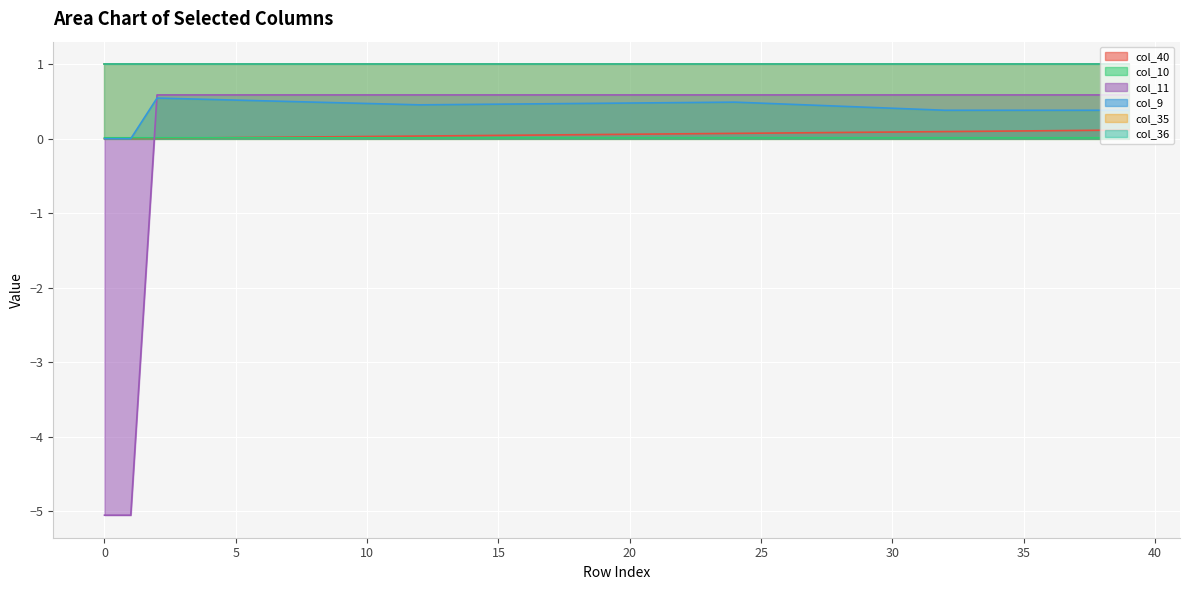

What is the label of the 39th point from the left?

38